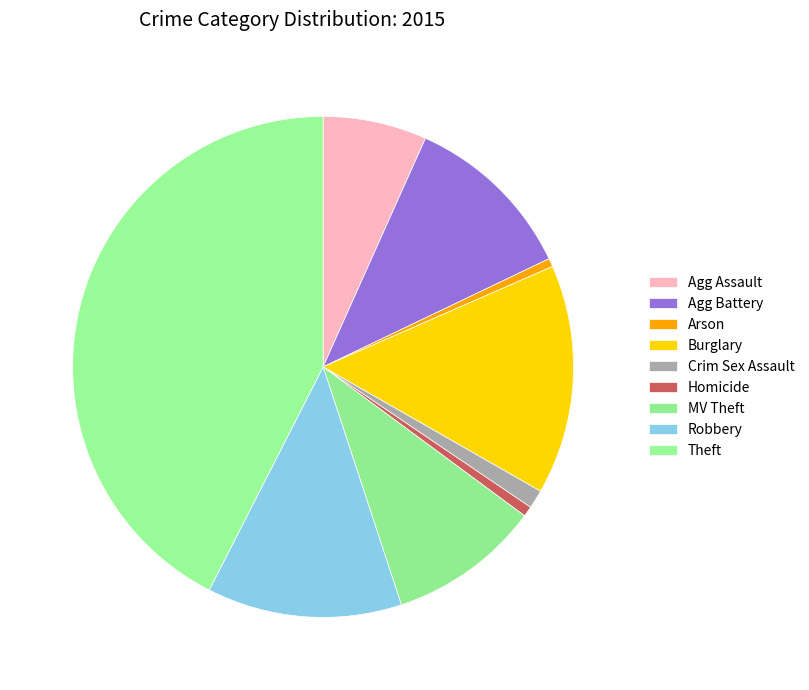

Is there a majority slice in this chart?

No